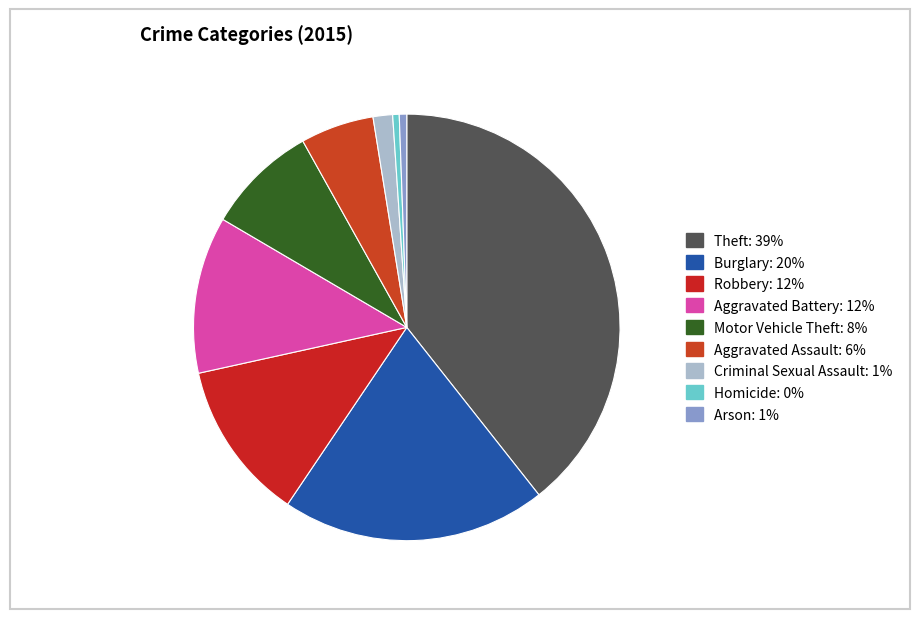

To the nearest percent, what is the average slice percentage?

11%